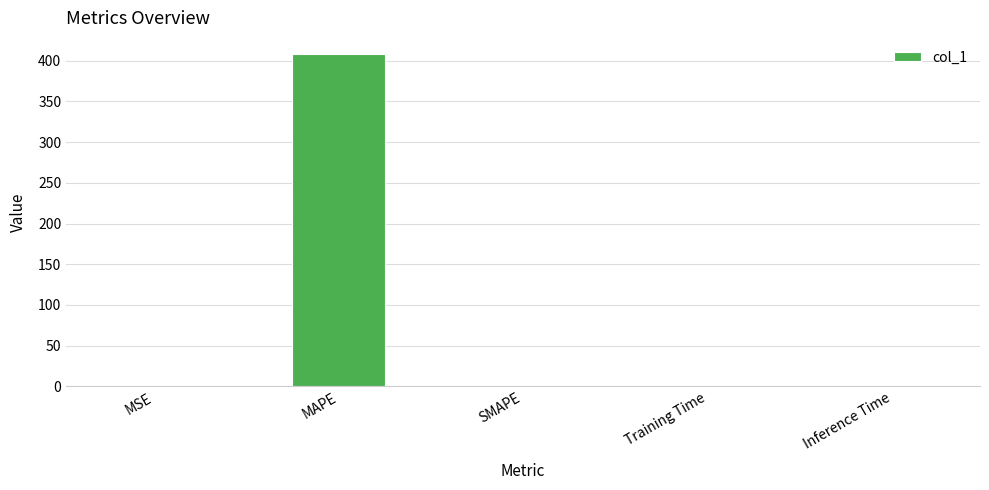

How many data points are above 0?

4